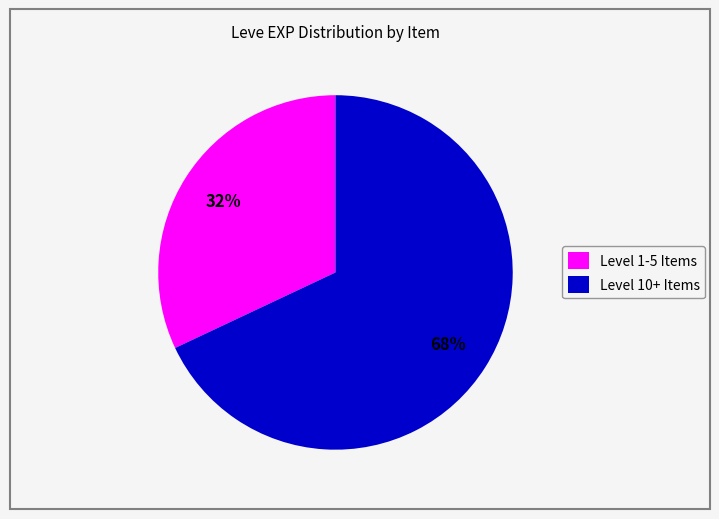

Which category has the smallest portion of the pie?

Level 1-5 Items